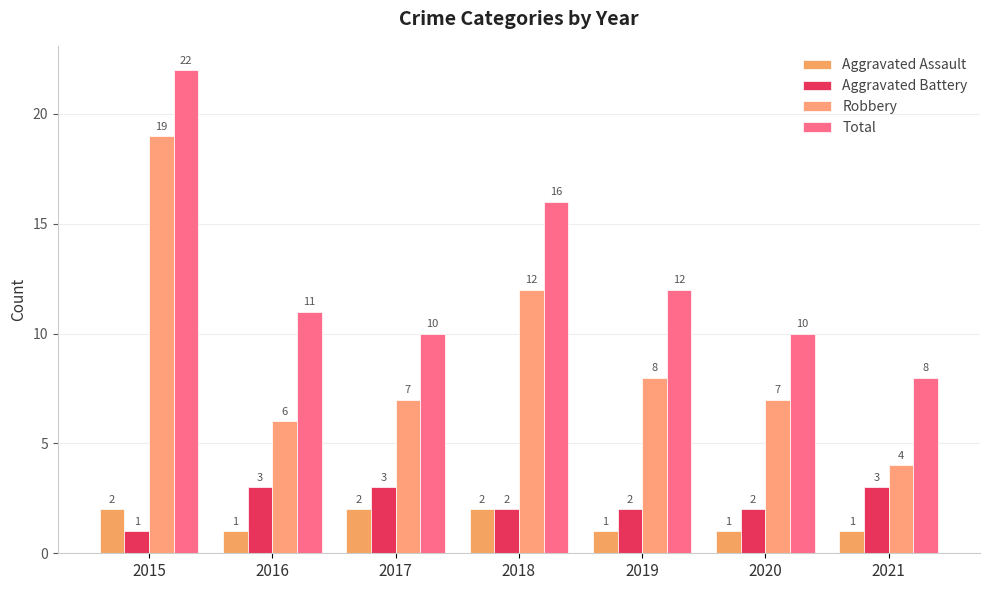

What are all the series names shown in the legend?

Aggravated Assault, Aggravated Battery, Robbery, Total